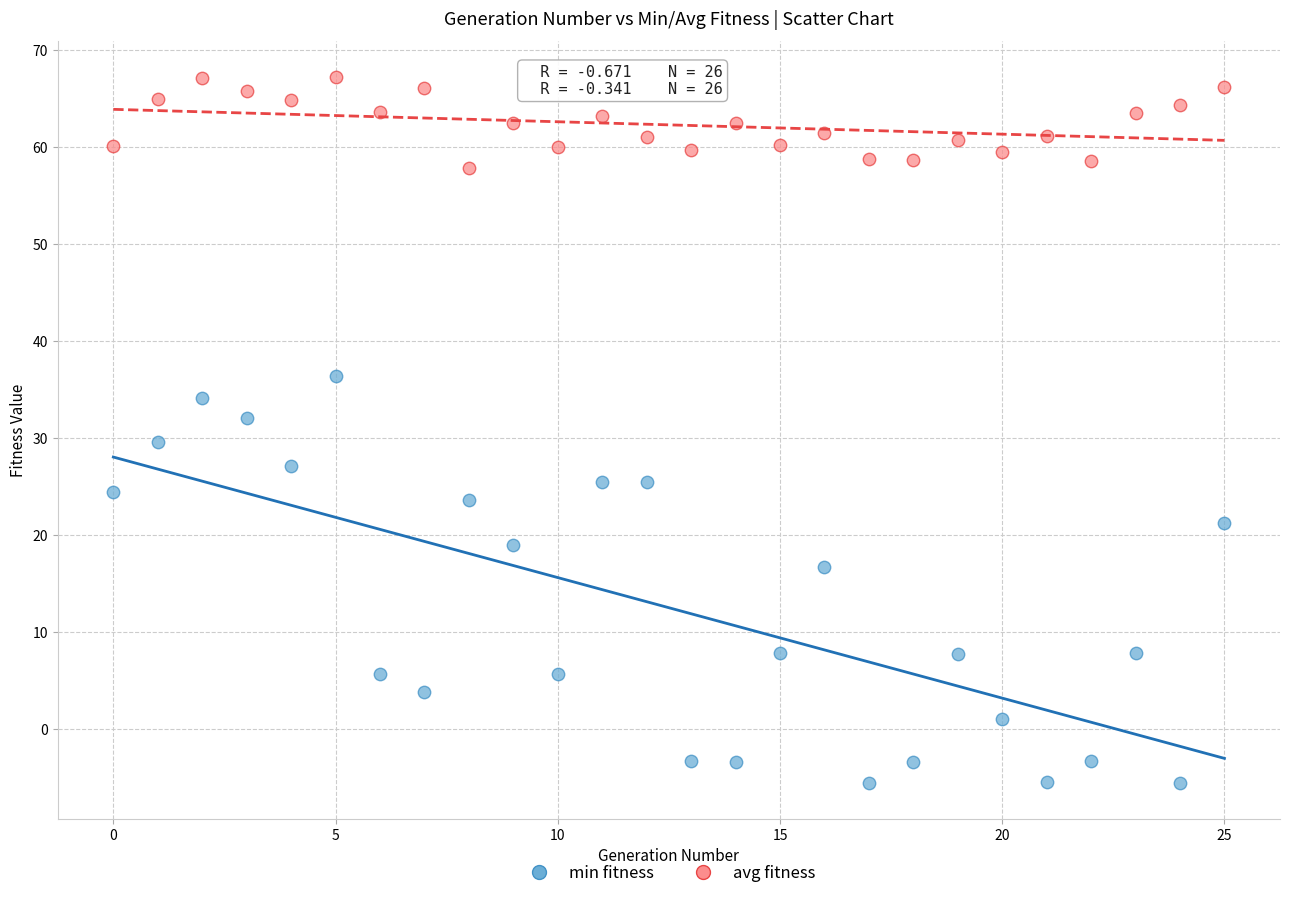

Which series reaches the maximum Y coordinate?

avg fitness